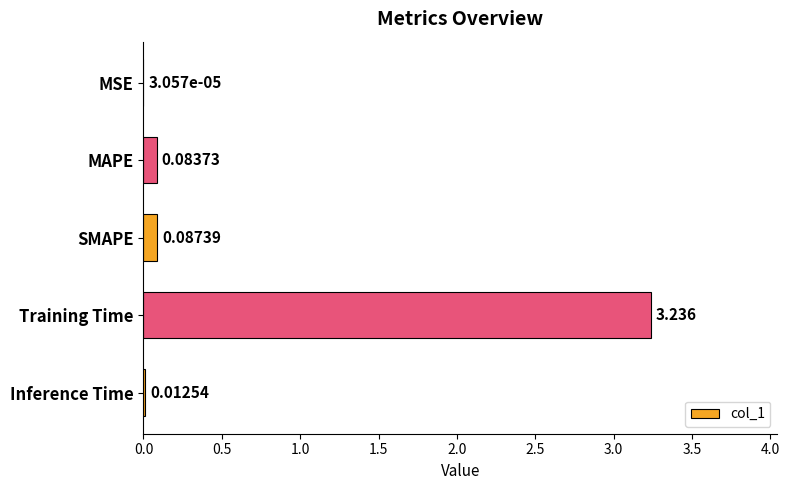

Which has a higher value, SMAPE or MAPE?

SMAPE